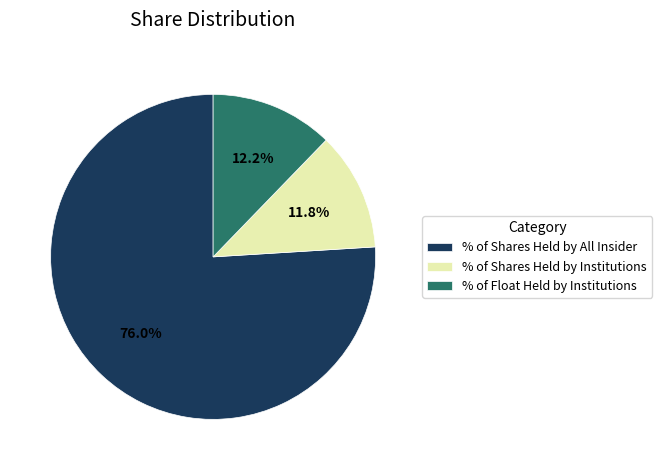

Between % of Shares Held by Institutions and % of Shares Held by All Insider, which is larger?

% of Shares Held by All Insider